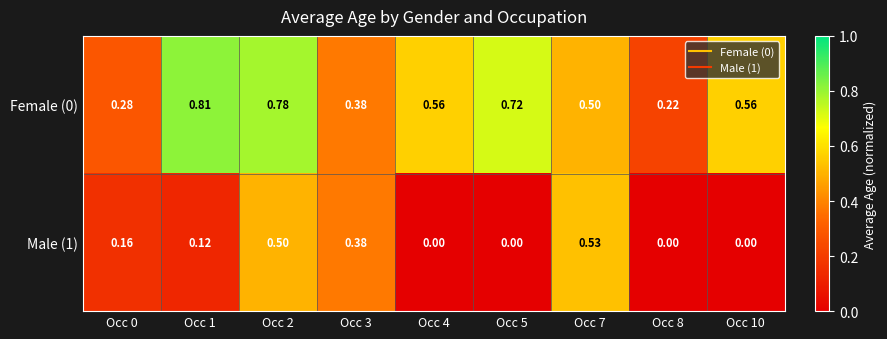

Which series has the largest total across all categories?

Female (0)